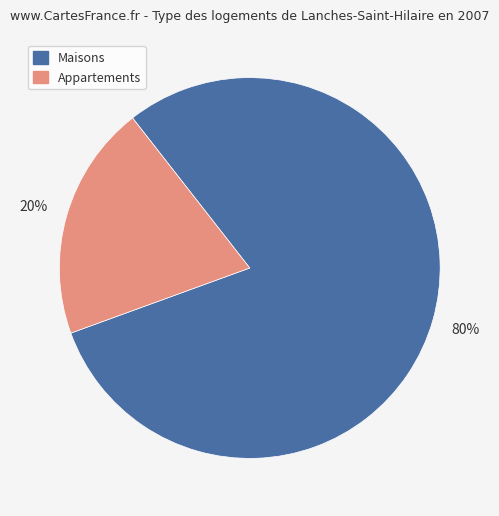

Is there any slice that represents more than half of the pie?

Yes